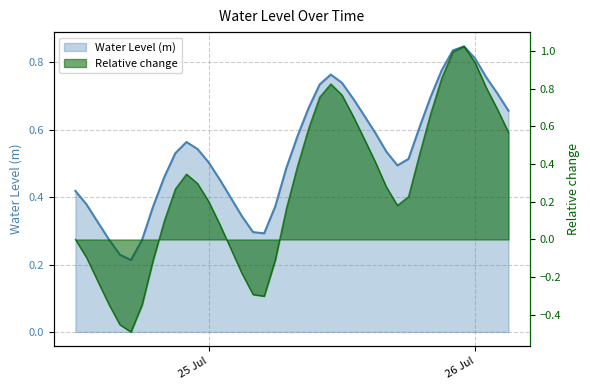

Rank the categories by value from lowest to highest.

2025-07-24 17:00:00, 2025-07-24 16:00:00, 2025-07-24 18:00:00, 2025-07-24 15:00:00, 2025-07-25 05:00:00, 2025-07-25 04:00:00, 2025-07-24 14:00:00, 2025-07-25 03:00:00, 2025-07-24 19:00:00, 2025-07-25 06:00:00, 2025-07-24 13:00:00, 2025-07-25 02:00:00, 2025-07-24 12:00:00, 2025-07-25 01:00:00, 2025-07-24 20:00:00, 2025-07-25 07:00:00, 2025-07-25 17:00:00, 2025-07-25 00:00:00, 2025-07-25 18:00:00, 2025-07-24 21:00:00, 2025-07-25 16:00:00, 2025-07-24 23:00:00, 2025-07-24 22:00:00, 2025-07-25 08:00:00, 2025-07-25 15:00:00, 2025-07-25 19:00:00, 2025-07-25 14:00:00, 2025-07-26 03:00:00, 2025-07-25 09:00:00, 2025-07-25 13:00:00, 2025-07-25 20:00:00, 2025-07-26 02:00:00, 2025-07-25 10:00:00, 2025-07-25 12:00:00, 2025-07-26 01:00:00, 2025-07-25 11:00:00, 2025-07-25 21:00:00, 2025-07-26 00:00:00, 2025-07-25 22:00:00, 2025-07-25 23:00:00